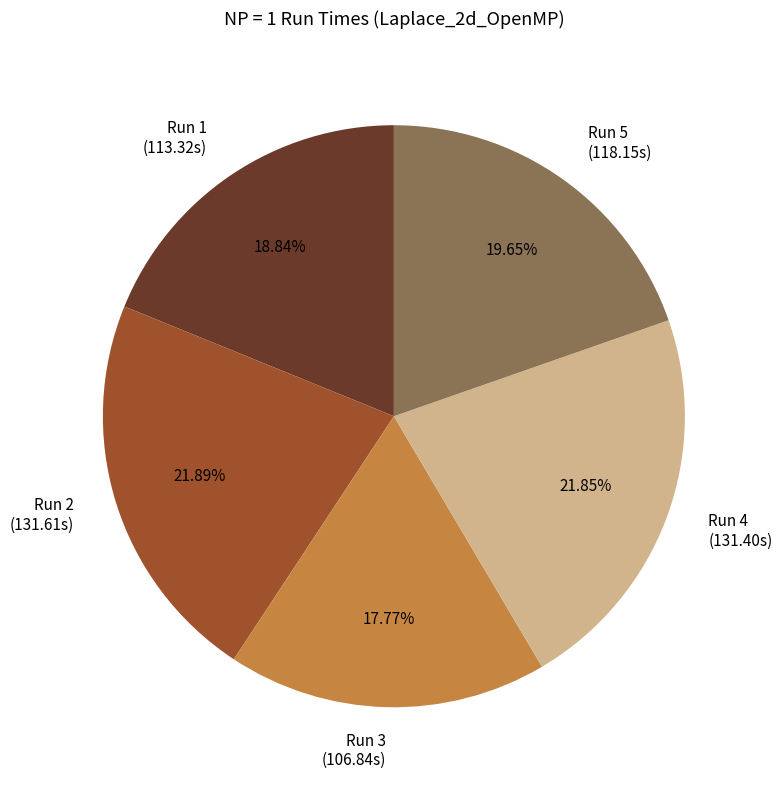

Is the sum of Run 1 and Run 4 greater than half?

No